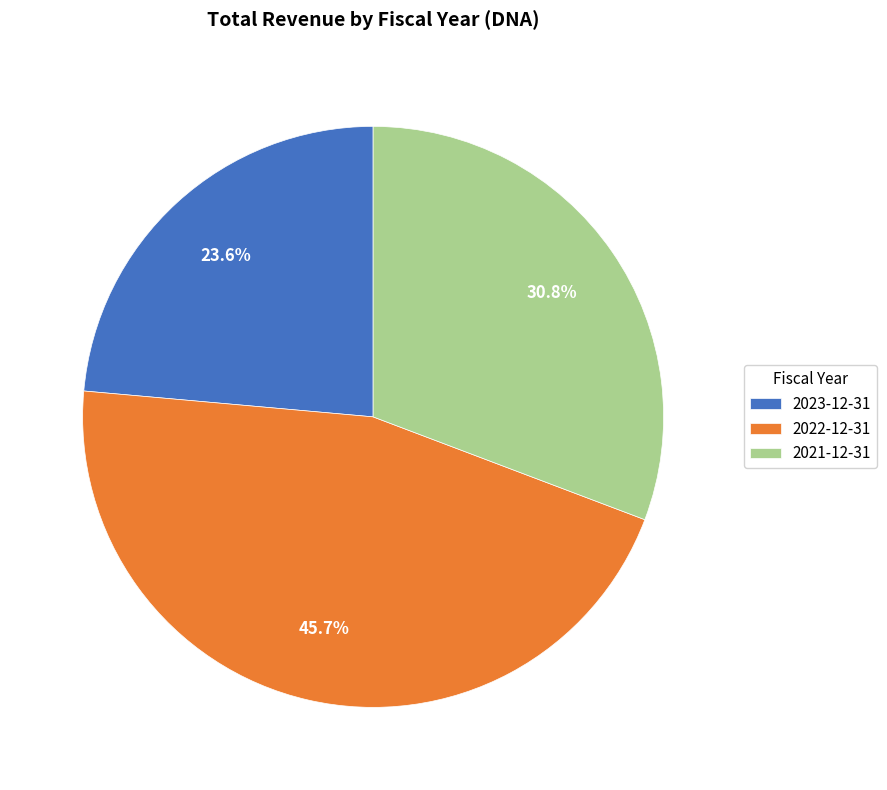

Count the number of slices in the pie.

3